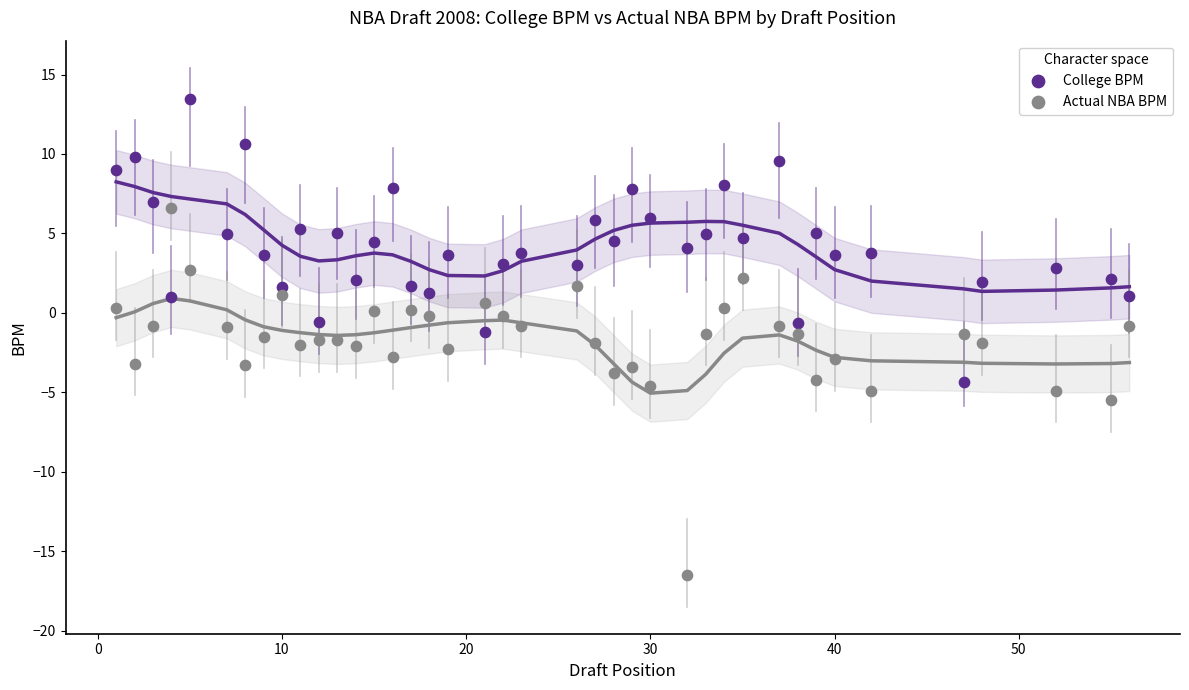

Which series contains the lowest Y value?

Actual NBA BPM